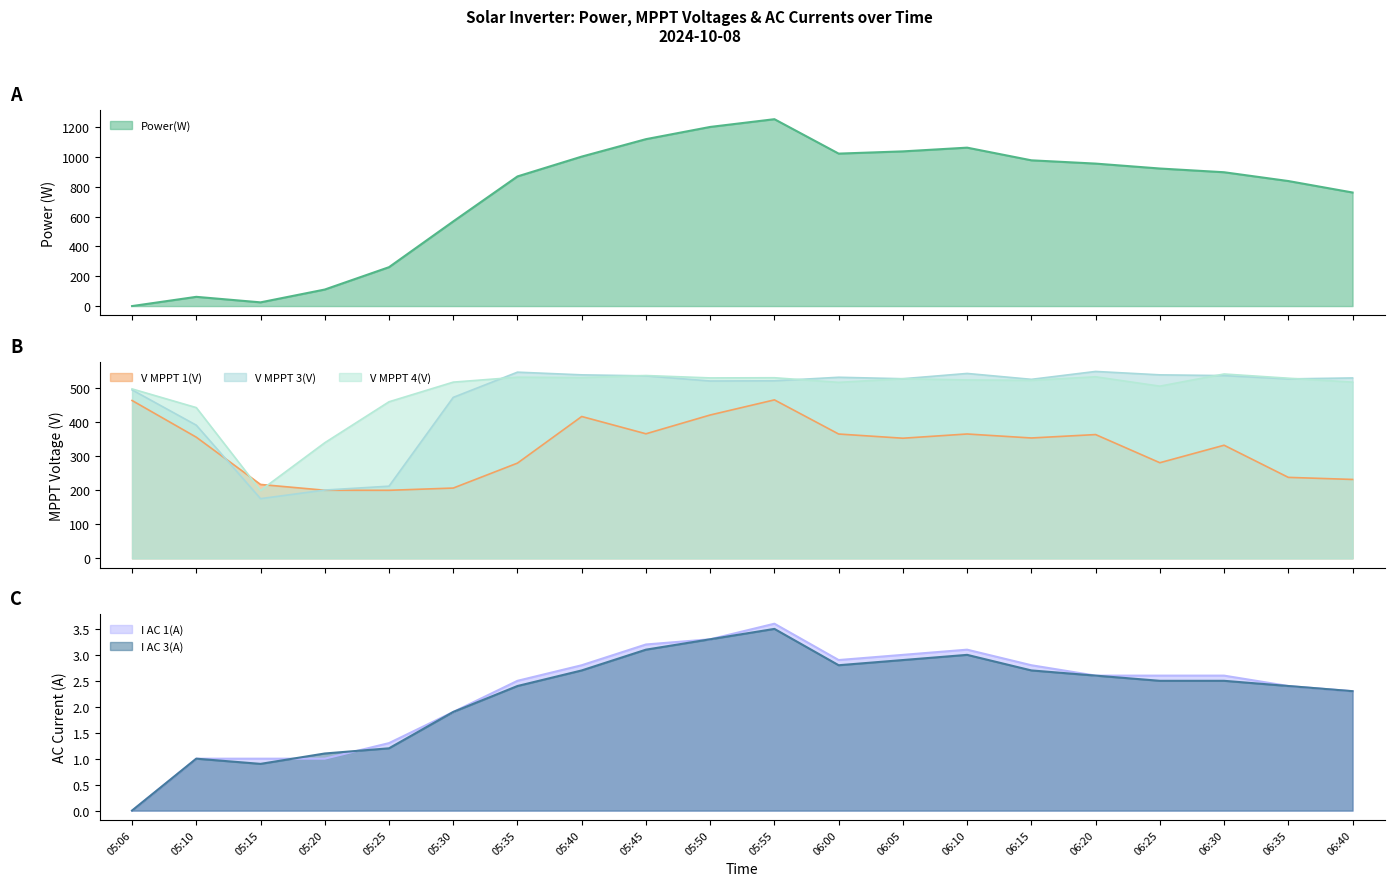

Reading left to right, transcribe all the data shown in this chart.

Power(W): 05:06=0.0	05:10=62.0	05:15=25.0	05:20=111.0	05:25=261.0	05:30=568.0	05:35=870.0	05:40=1003.0	05:45=1120.0	05:50=1202.0	05:55=1254.0	06:00=1023.0	06:05=1038.0	06:10=1063.0	06:15=978.0	06:20=956.0	06:25=923.0	06:30=898.0	06:35=839.0	06:40=762.0
V MPPT 1(V): 05:06=463.6	05:10=355.8	05:15=217.0	05:20=200.0	05:25=199.8	05:30=206.4	05:35=279.7	05:40=416.6	05:45=365.8	05:50=421.0	05:55=465.4	06:00=365.1	06:05=352.8	06:10=365.2	06:15=353.5	06:20=363.5	06:25=280.8	06:30=332.2	06:35=237.8	06:40=231.7
V MPPT 4(V): 05:06=497.6	05:10=442.7	05:15=199.5	05:20=339.5	05:25=459.8	05:30=517.5	05:35=532.0	05:40=530.8	05:45=536.9	05:50=529.9	05:55=530.4	06:00=516.8	06:05=527.5	06:10=523.9	06:15=522.8	06:20=533.2	06:25=505.7	06:30=541.4	06:35=529.0	06:40=517.5
V MPPT 3(V): 05:06=494.8	05:10=391.1	05:15=175.3	05:20=200.5	05:25=211.9	05:30=472.7	05:35=546.8	05:40=538.9	05:45=535.9	05:50=520.8	05:55=521.4	06:00=531.8	06:05=527.5	06:10=543.0	06:15=525.7	06:20=548.9	06:25=538.9	06:30=536.7	06:35=527.0	06:40=529.8
I AC 1(A): 05:06=0.0	05:10=1.0	05:15=1.0	05:20=1.0	05:25=1.3	05:30=1.9	05:35=2.5	05:40=2.8	05:45=3.2	05:50=3.3	05:55=3.6	06:00=2.9	06:05=3.0	06:10=3.1	06:15=2.8	06:20=2.6	06:25=2.6	06:30=2.6	06:35=2.4	06:40=2.3
I AC 3(A): 05:06=0.0	05:10=1.0	05:15=0.9	05:20=1.1	05:25=1.2	05:30=1.9	05:35=2.4	05:40=2.7	05:45=3.1	05:50=3.3	05:55=3.5	06:00=2.8	06:05=2.9	06:10=3.0	06:15=2.7	06:20=2.6	06:25=2.5	06:30=2.5	06:35=2.4	06:40=2.3